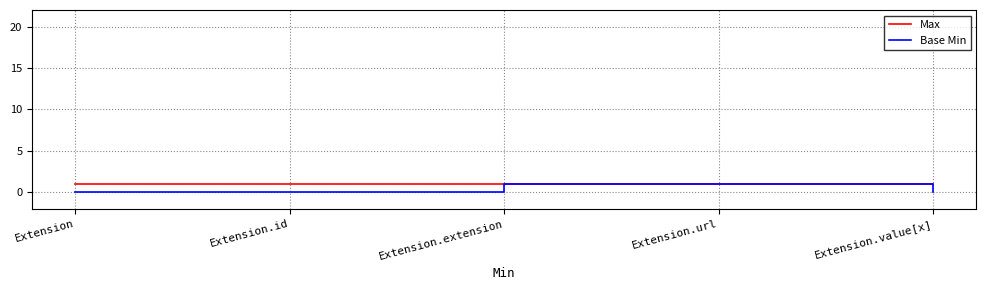

Is this an area chart (filled region under the line)?

No